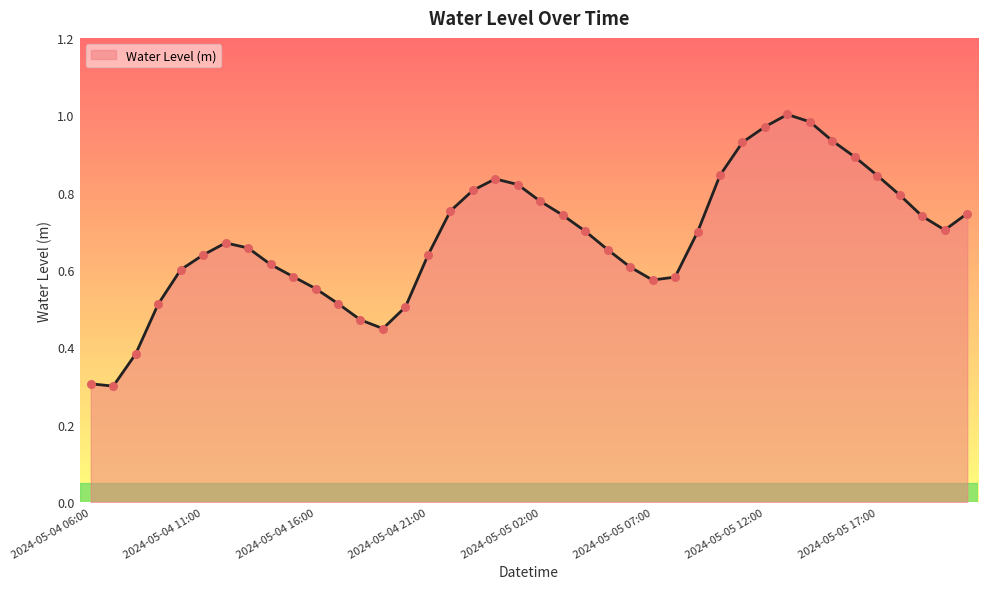

Does the chart have visible grid lines?

No